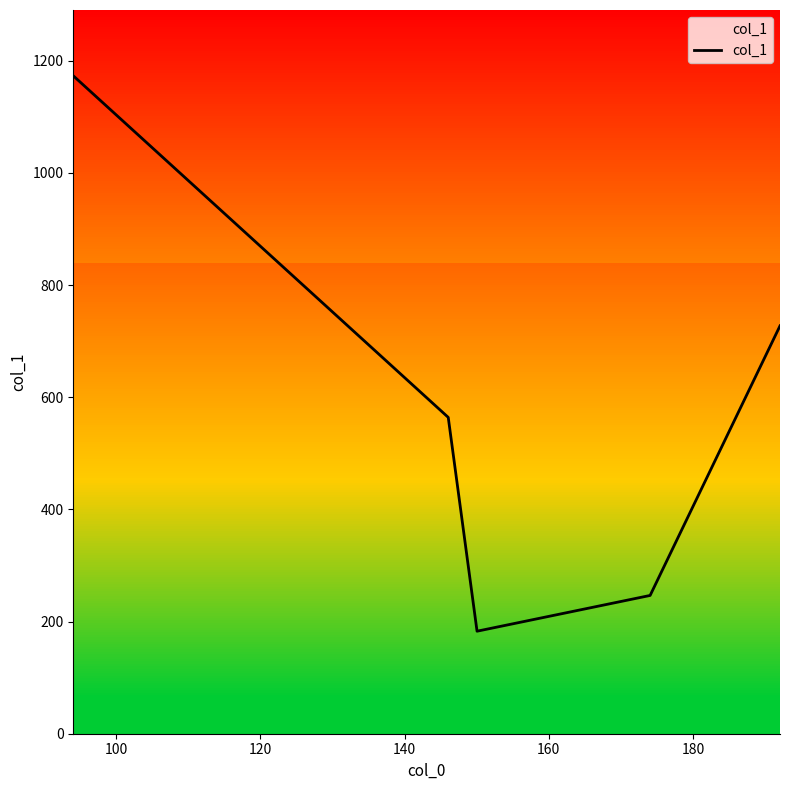

What is the minimum value shown in the chart?

182.8